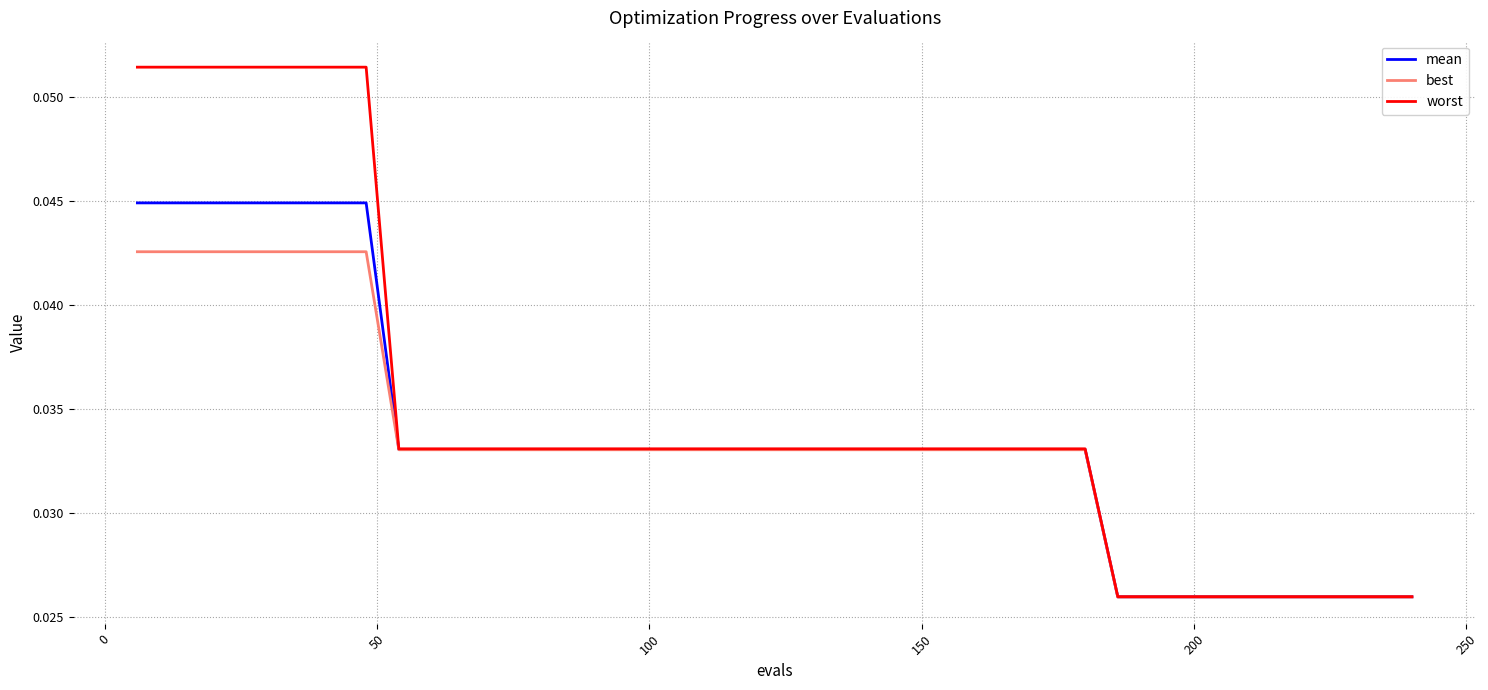

List the series in order of their peak value, highest first.

worst, mean, best